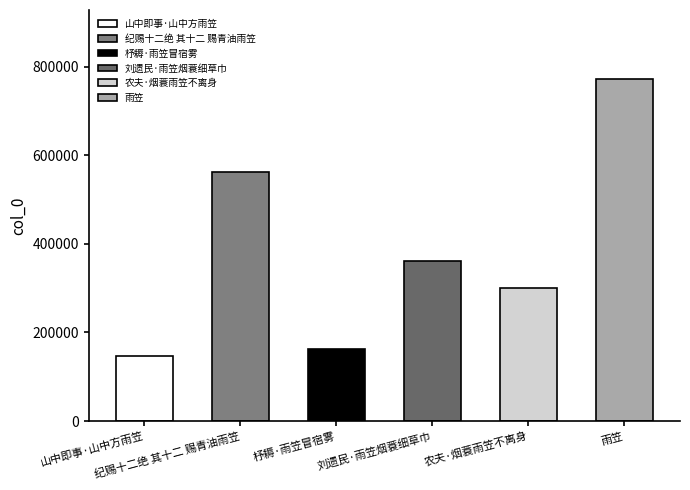

Count the number of values greater than 360544.

2